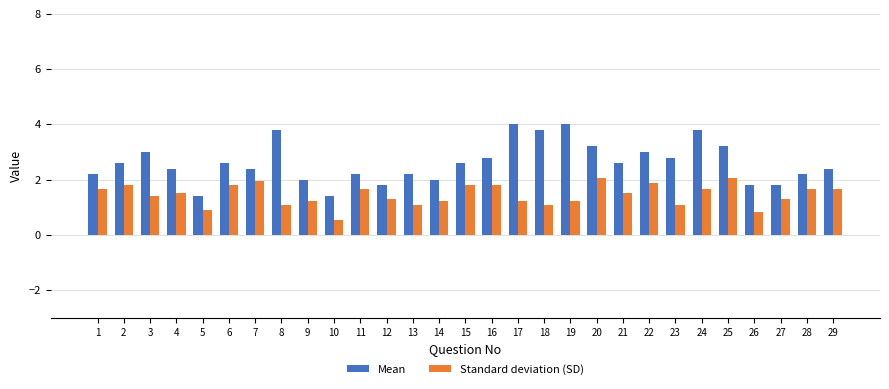

Rank the series by their average value, from highest to lowest.

Mean, Standard deviation (SD)